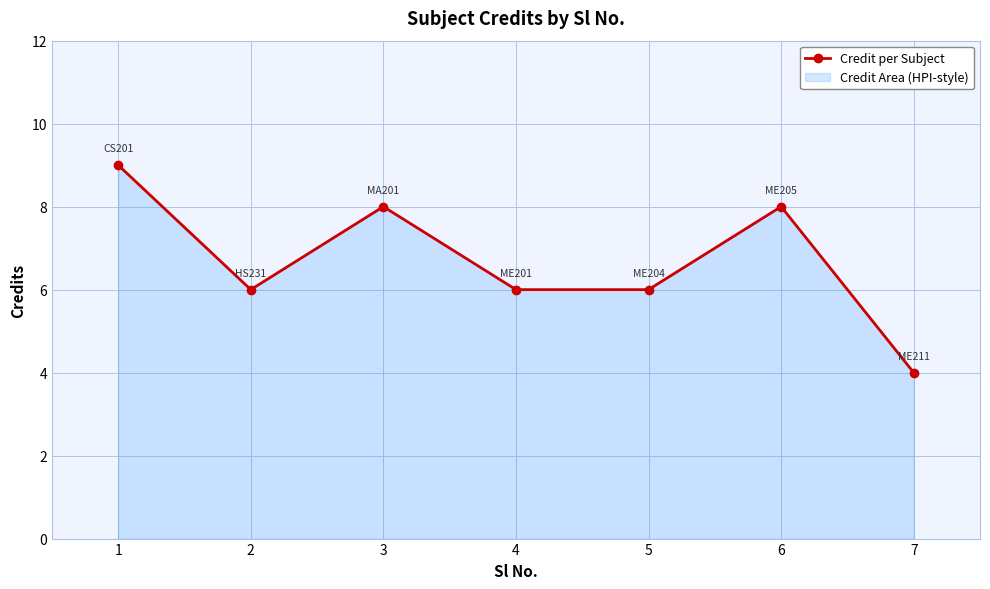

What is the change in value from 1 to 5?

-3